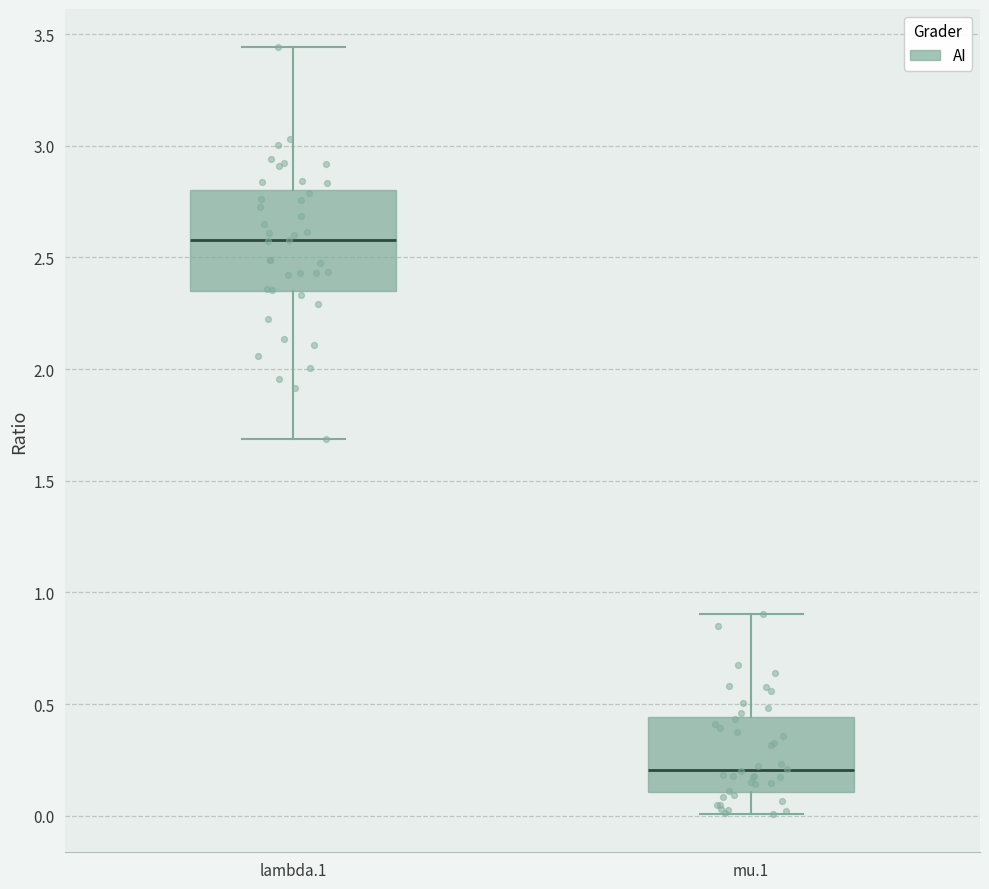

Where does the median line of the box for lambda.1 sit on the y-axis? The values are not printed on the chart, so give them approximately, as read against the axis.

2.60